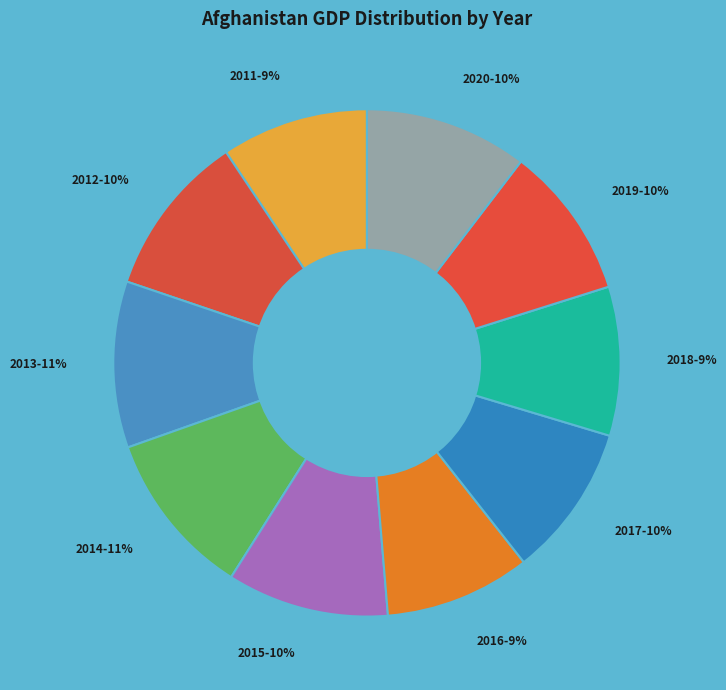

To the nearest percent, what portion does 2016 represent?

9%